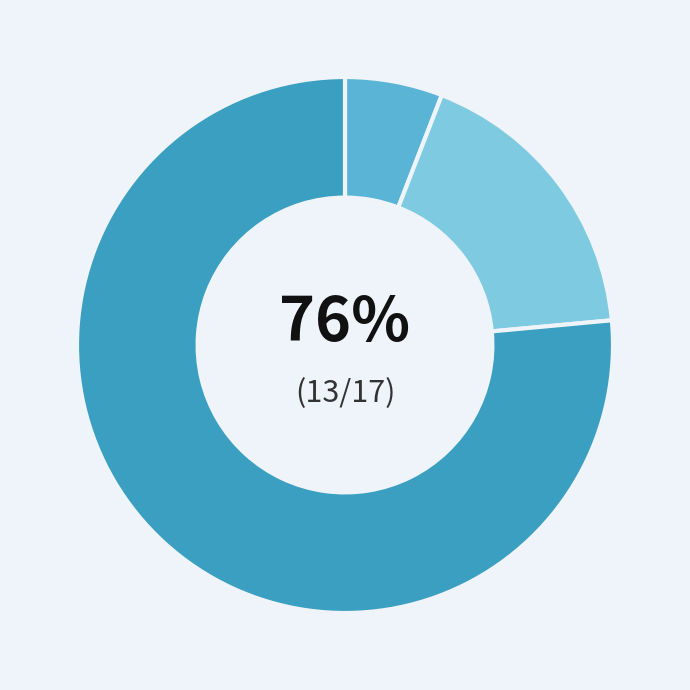

Count the number of slices in the pie.

3